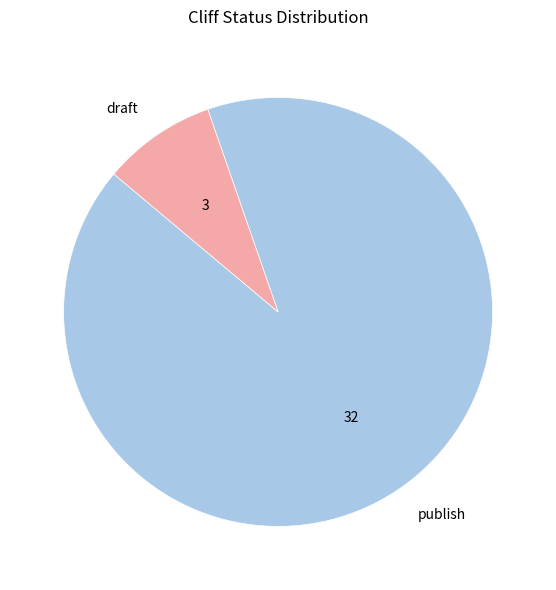

How many slices are in this pie chart?

2